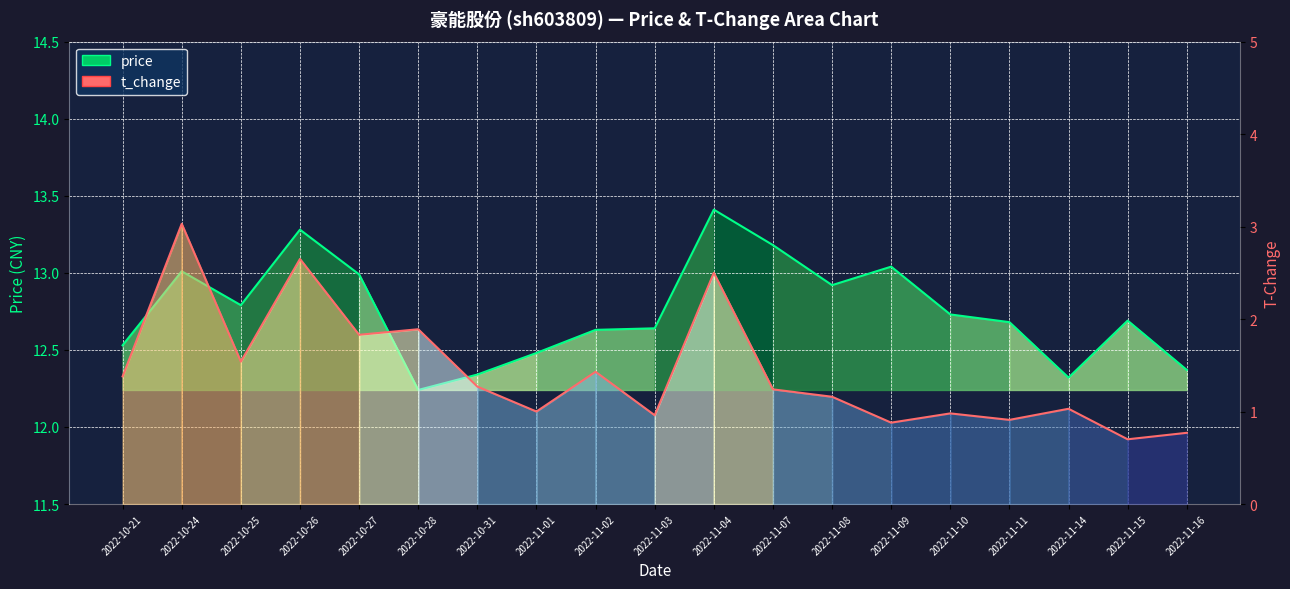

Which label corresponds to the largest value in the chart?

2022-11-04